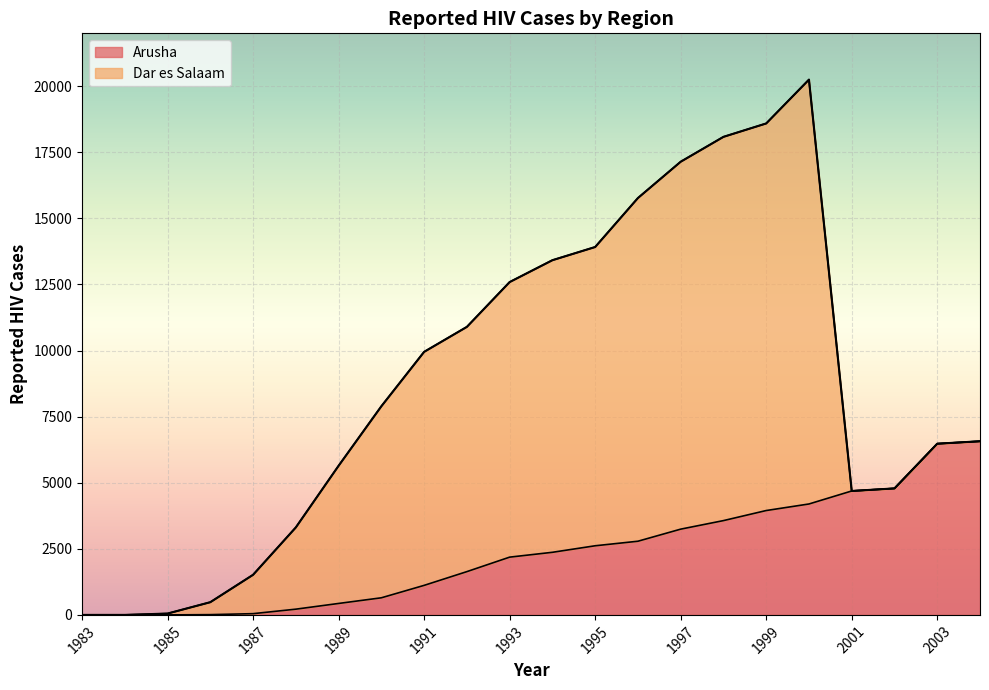

What is the value of the 5th point from the left?

47